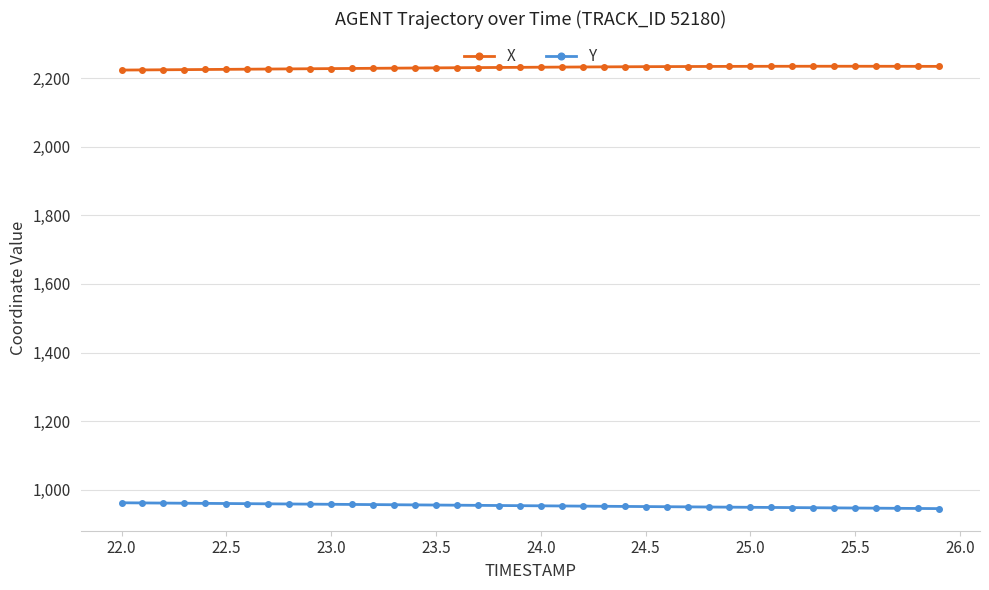

List the series in order of their peak value, lowest first.

Y, X